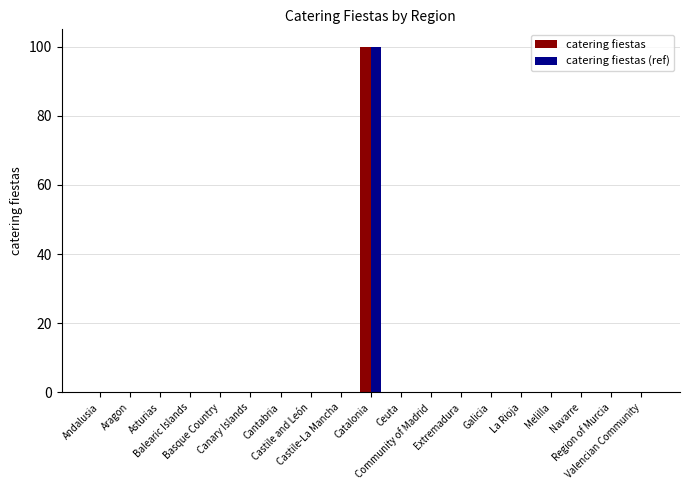

What is the sum of all catering fiestas values?

100